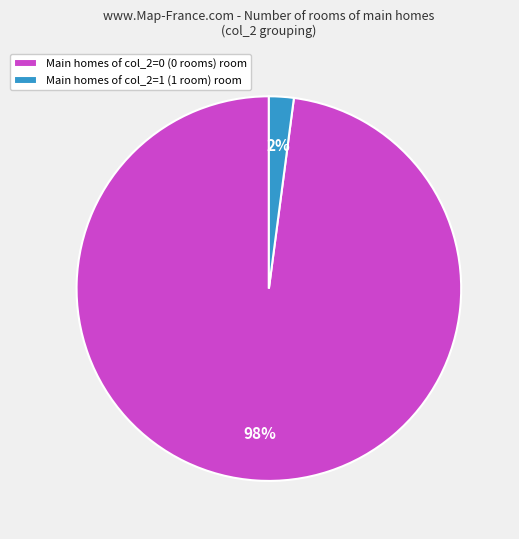

To the nearest percent, what is the difference between the largest and smallest slice percentages?

96%